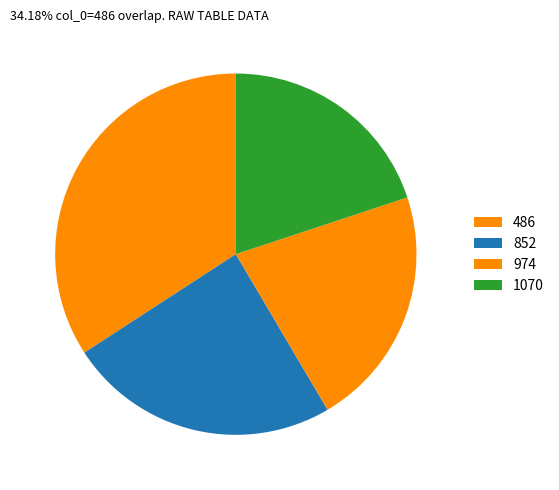

What is the total percentage of 1070 and 974?

41.5%